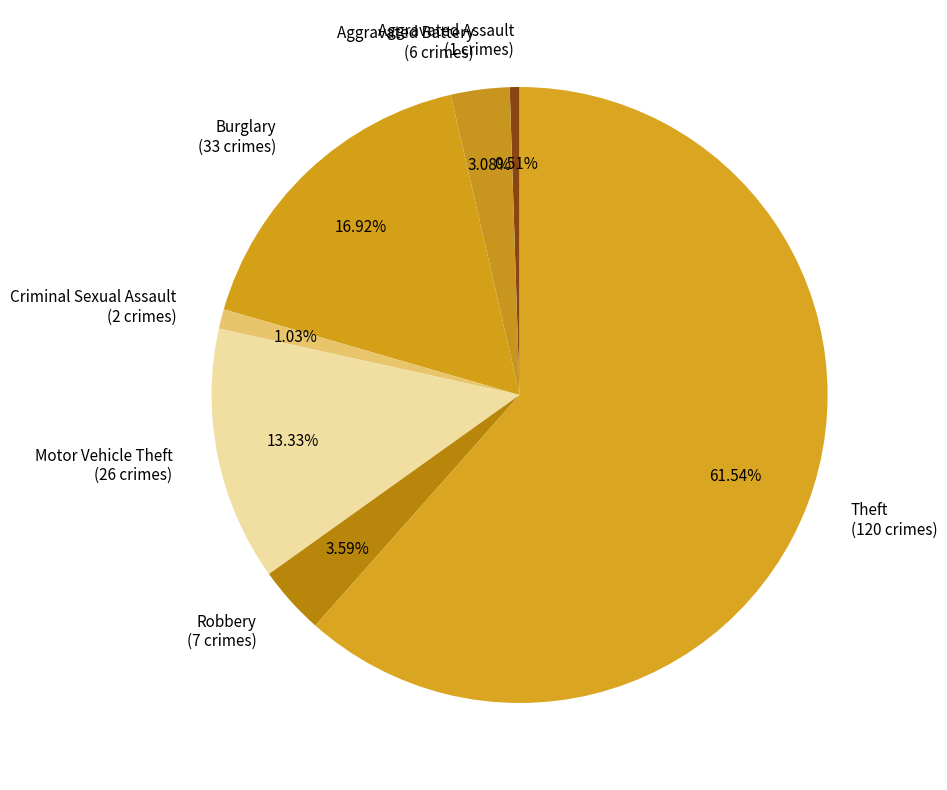

How many slices are in this pie chart?

7